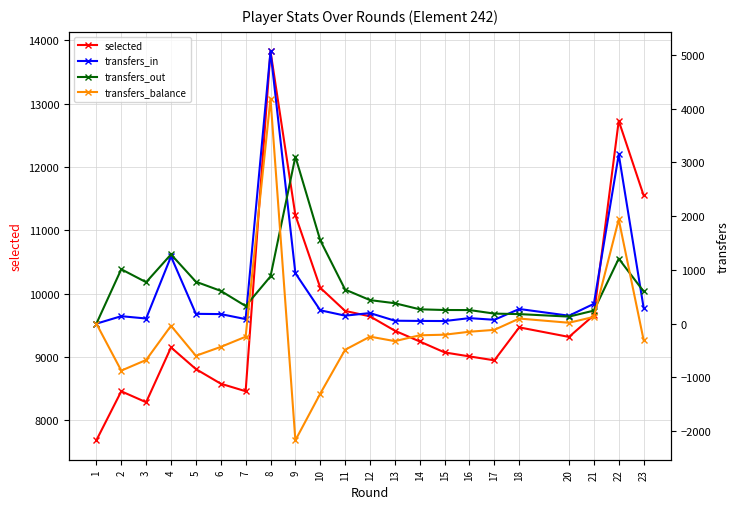

Which series changed the most between 7 and 13?

selected